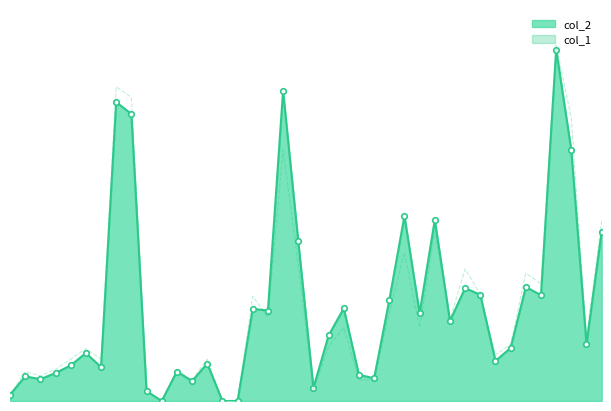

How many interior local peaks does the col_1 series have?

13